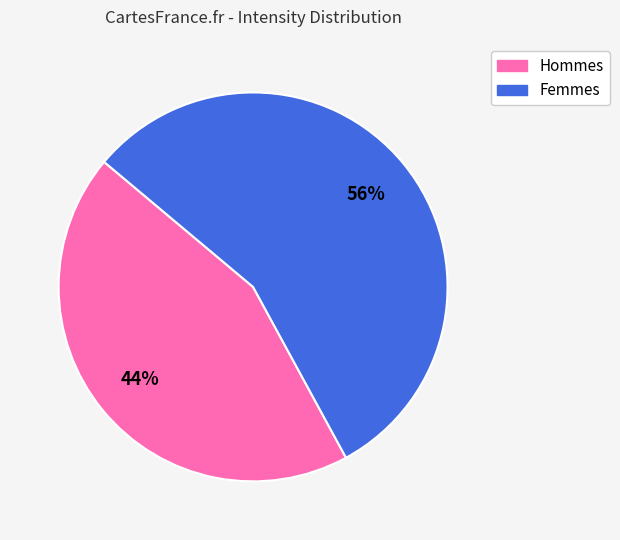

Is there any slice that represents more than half of the pie?

Yes